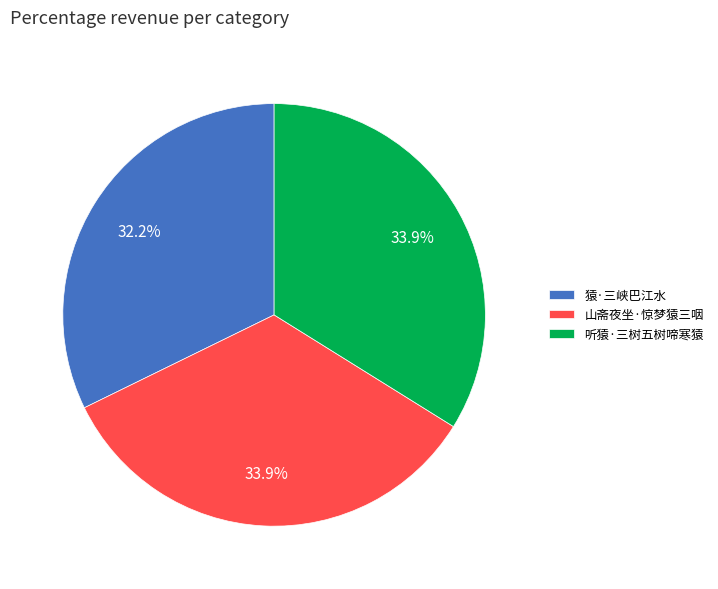

Does 山斋夜坐·惊梦猿三咽 represent more than half of the total?

No